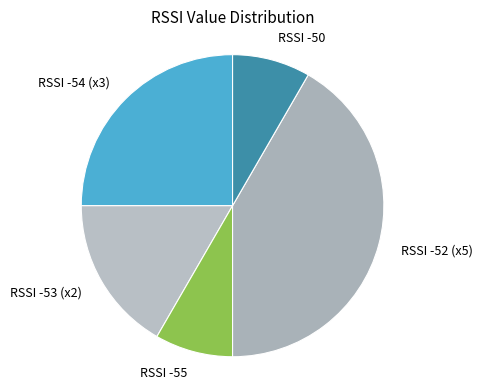

Is there a majority slice in this chart?

No